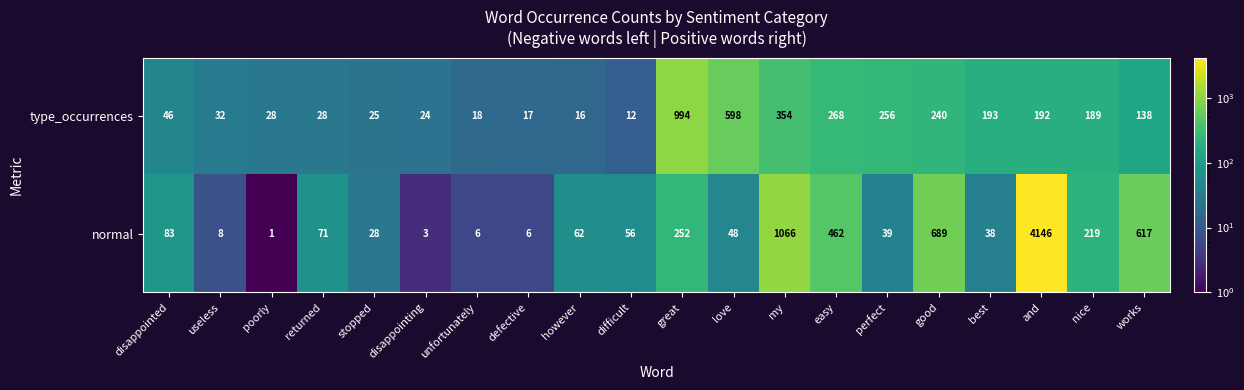

How many categories are shown in the chart?

20